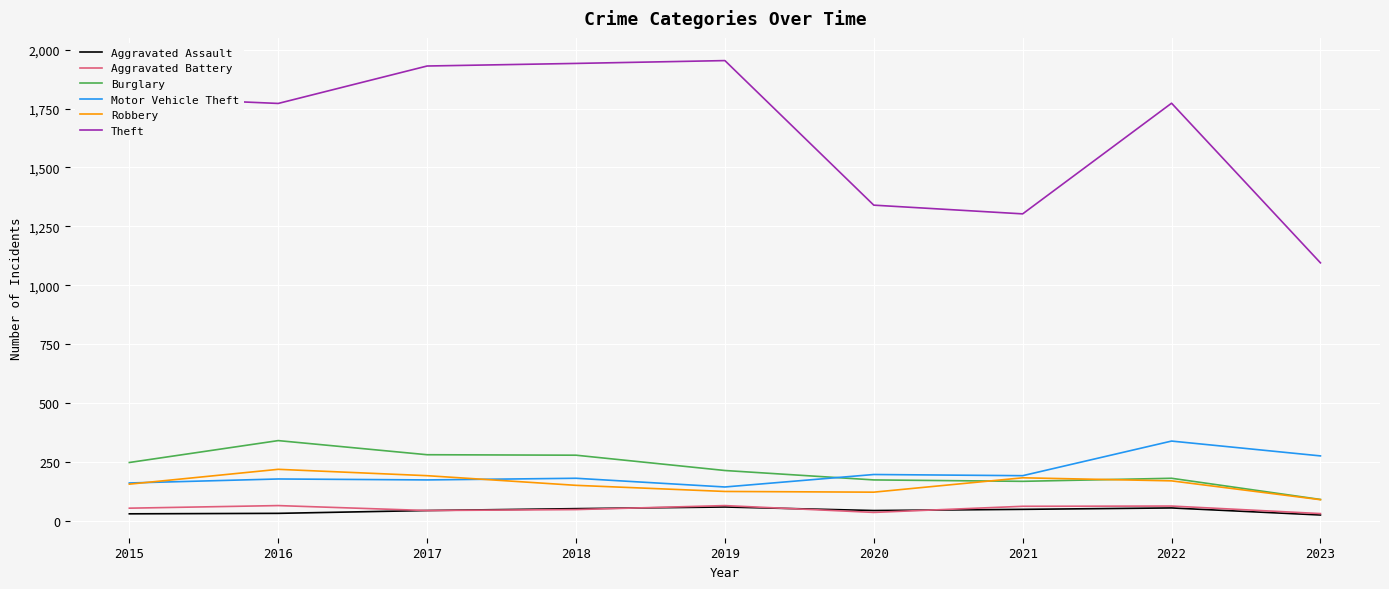

What is the difference between the Burglary values at 2017 and 2015?

33